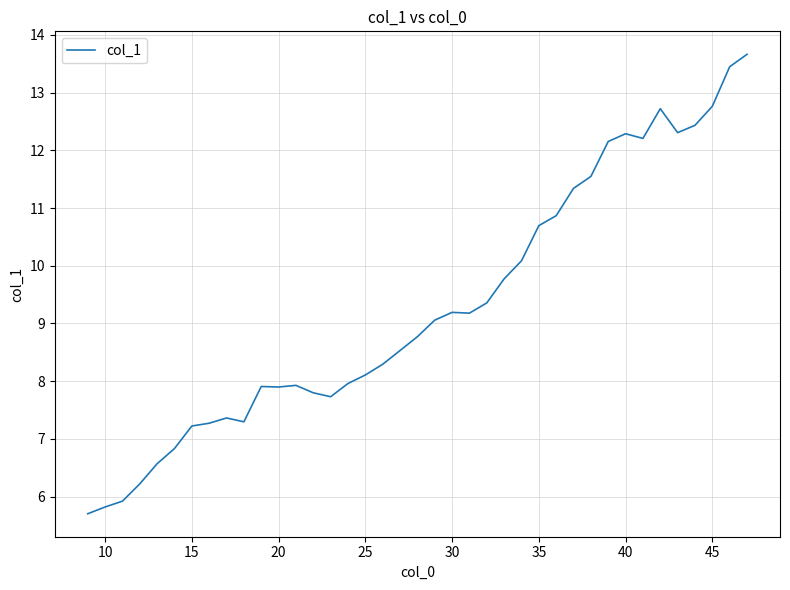

What is the maximum value shown in the chart?

13.7